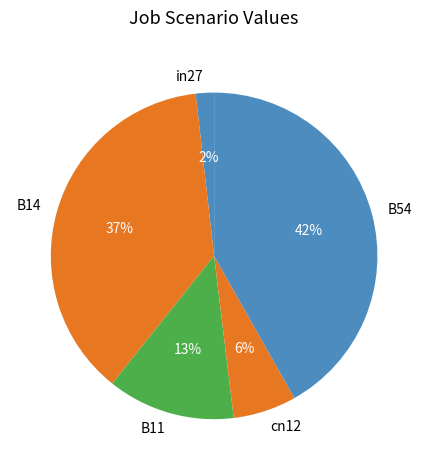

How many segments does this pie chart have?

5